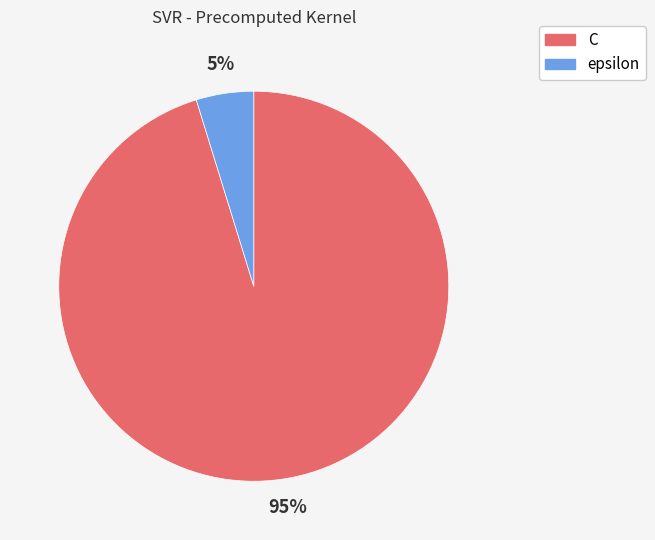

The C slice represents 95% of the pie. True or false?

True